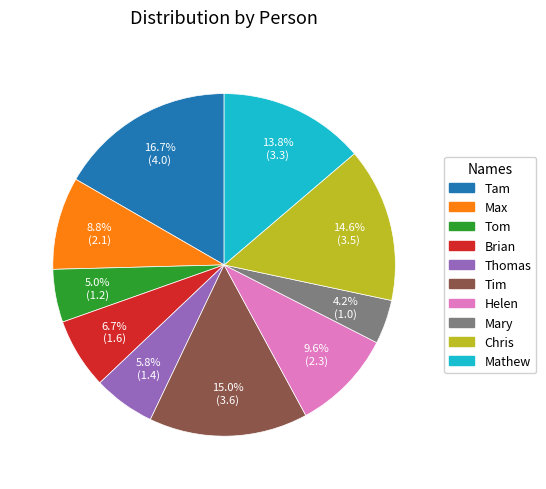

How many segments does this pie chart have?

10